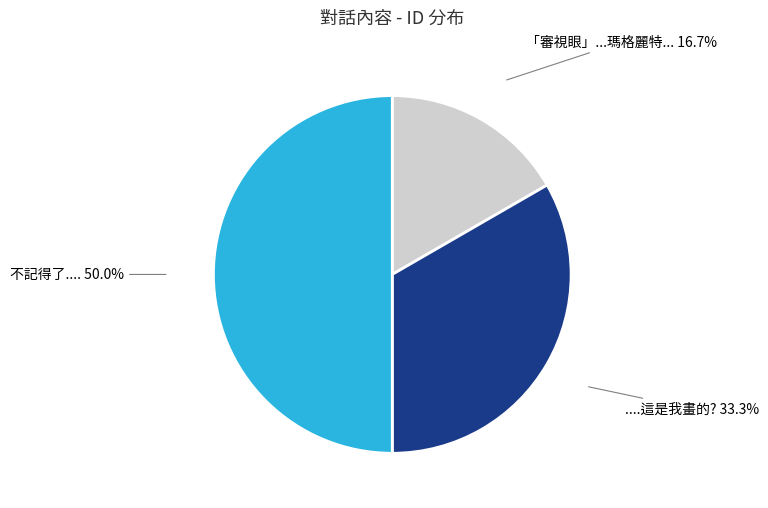

Count the number of slices in the pie.

3